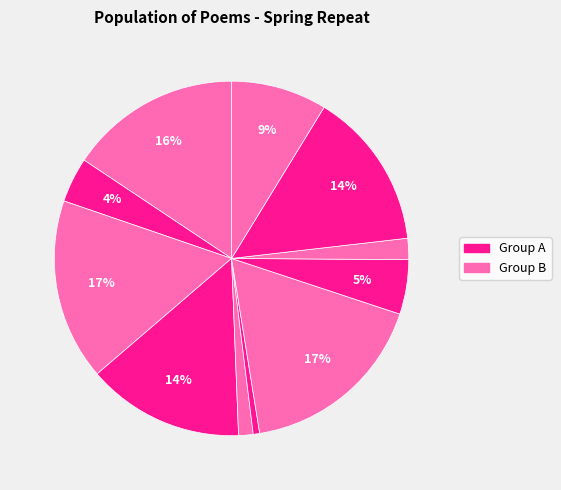

Is there any slice that represents more than half of the pie?

No